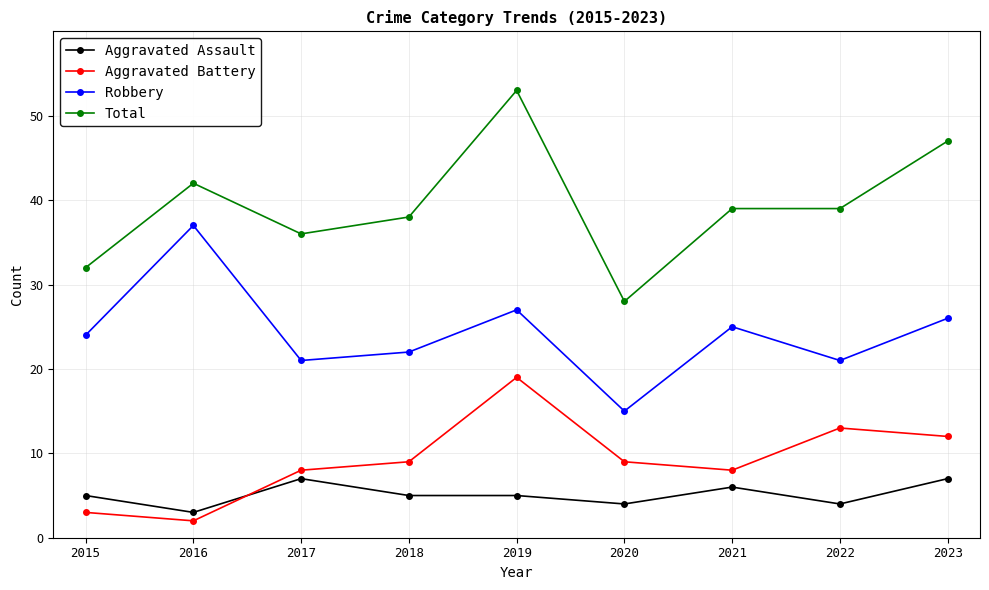

What are all the series names shown in the legend?

Aggravated Assault, Aggravated Battery, Robbery, Total